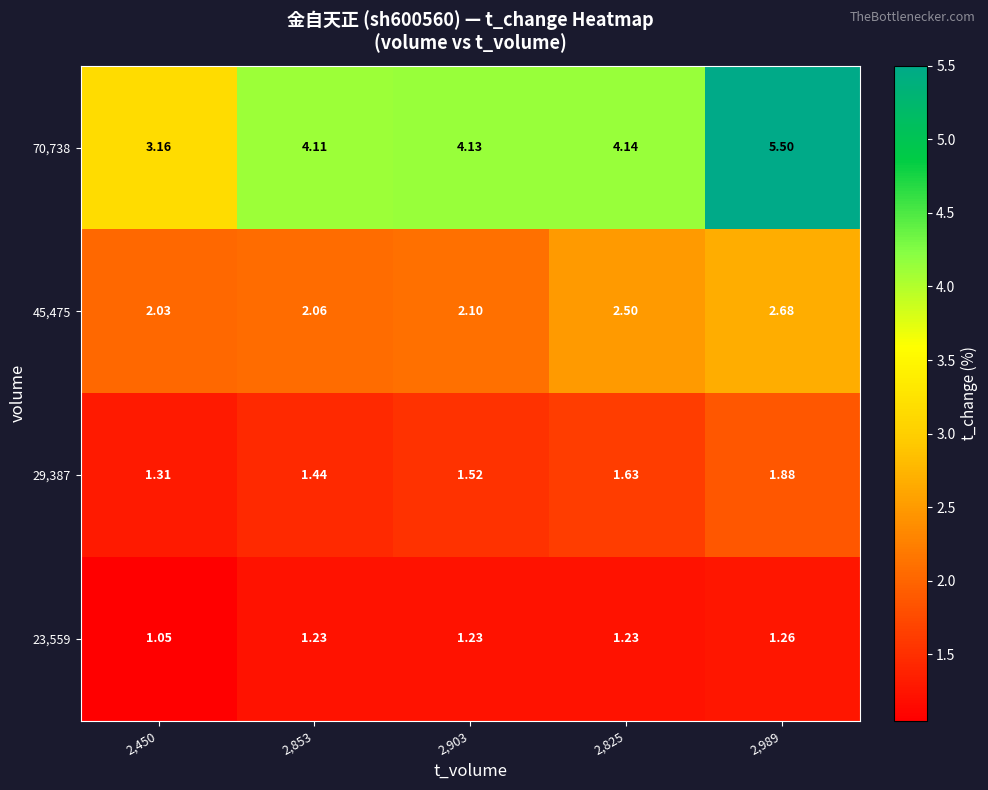

Is the value of 29,387 at 2,989 greater than the value of 45,475 at 2,989?

No